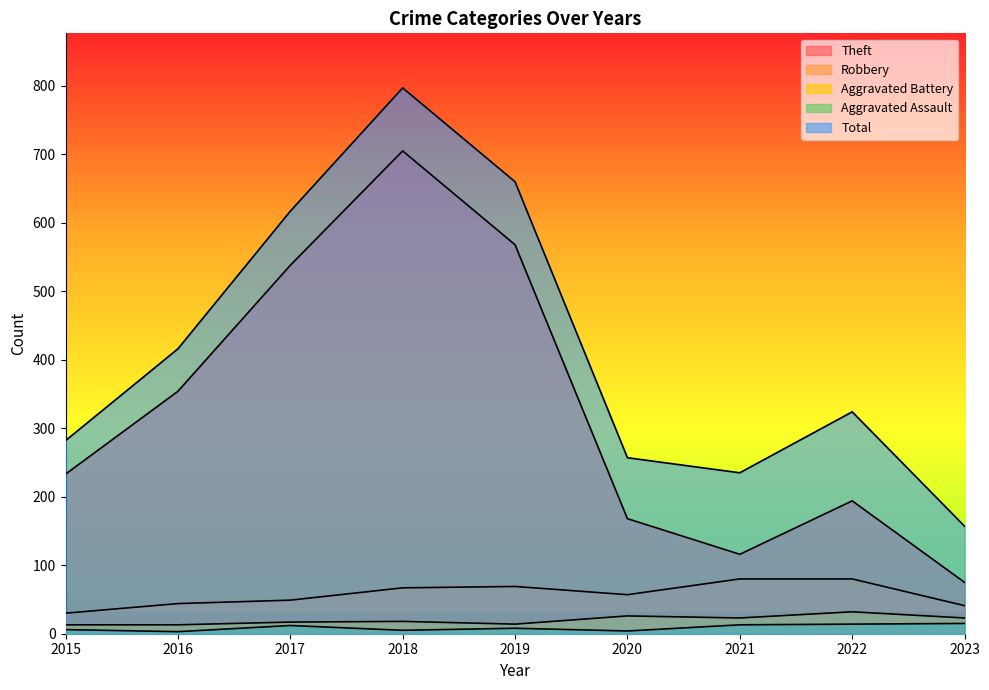

What is the minimum value for Aggravated Assault?

3